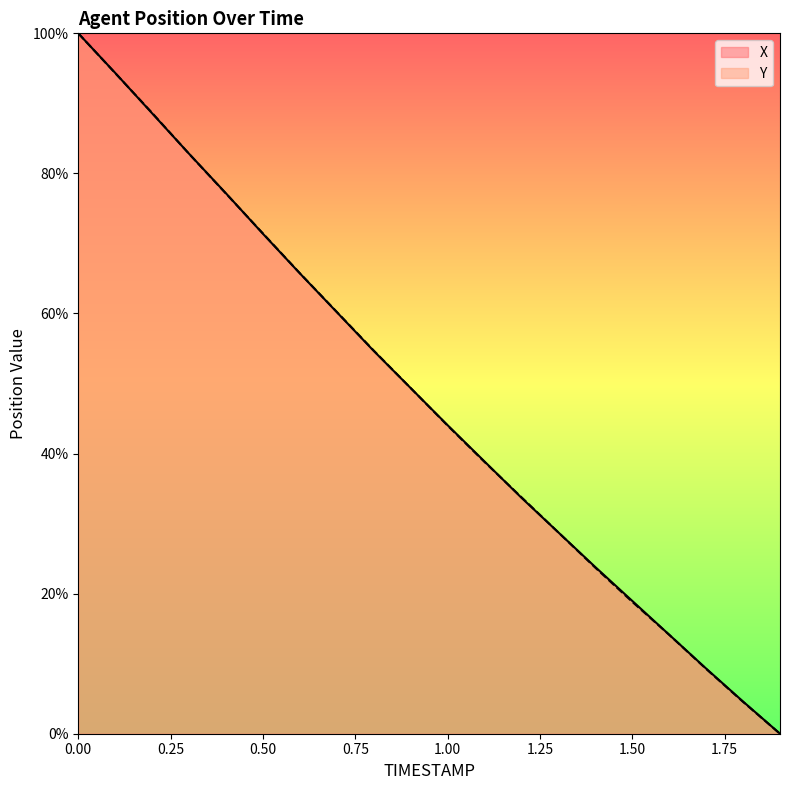

What is the total value across all series at 0.8?

109.4